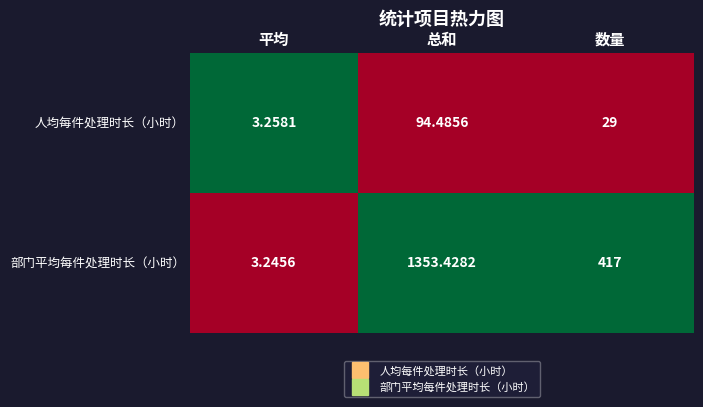

How many data points in 部门平均每件处理时长（小时） are less than 417?

1